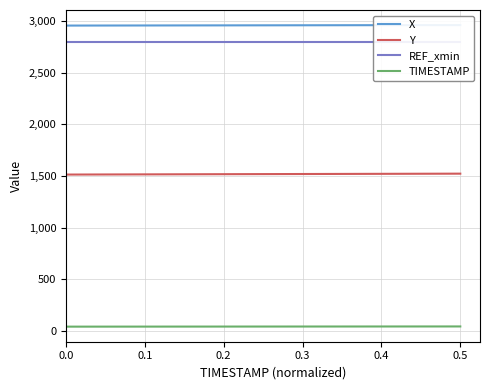

What is the difference between the maximum and second lowest values in the X series?

4.6